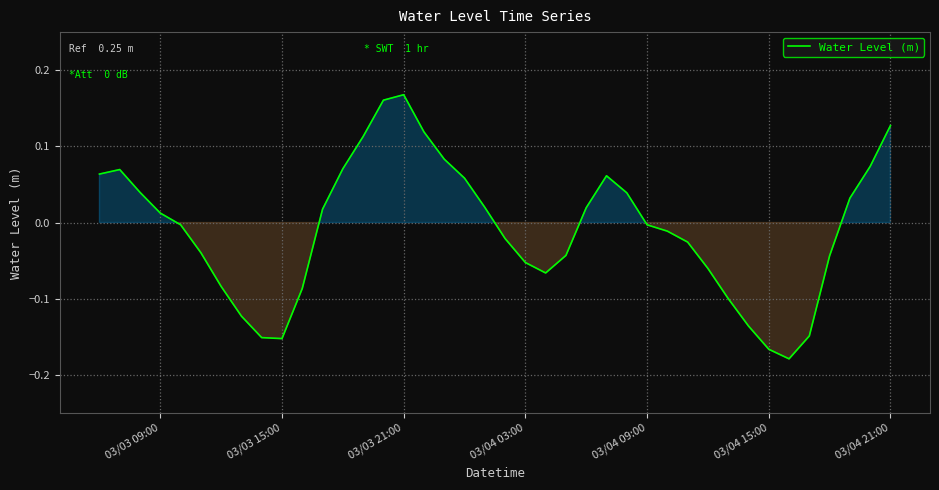

What is the difference between the maximum and minimum values?

0.3